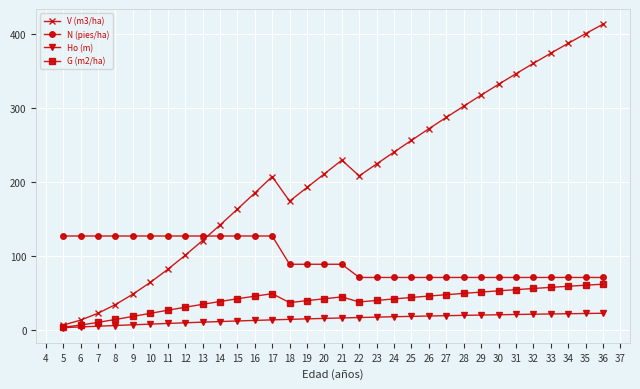

Between 9 and 31, which series saw the biggest shift?

V (m3/ha)